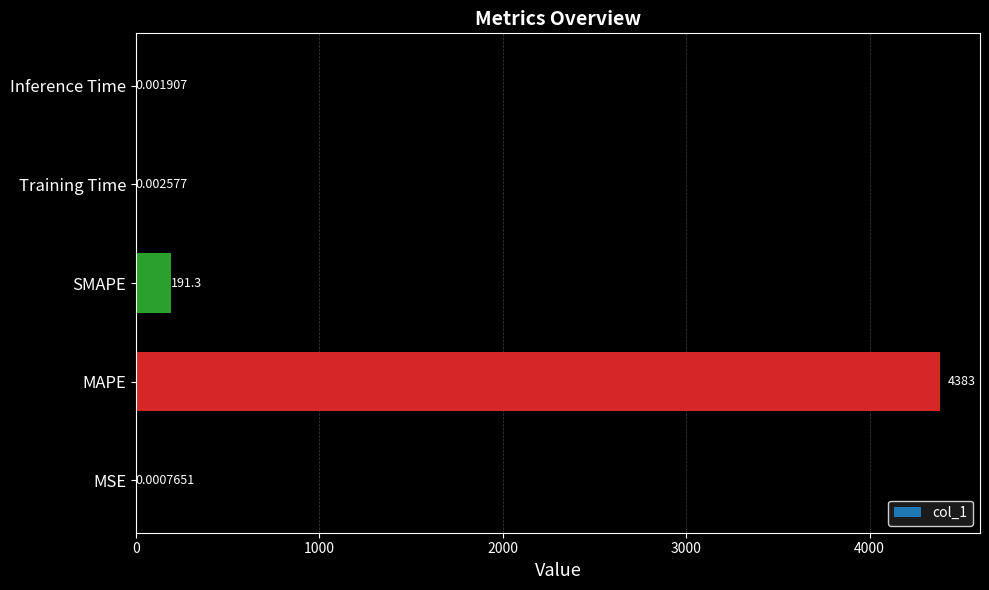

Between SMAPE and MAPE, which is larger?

MAPE